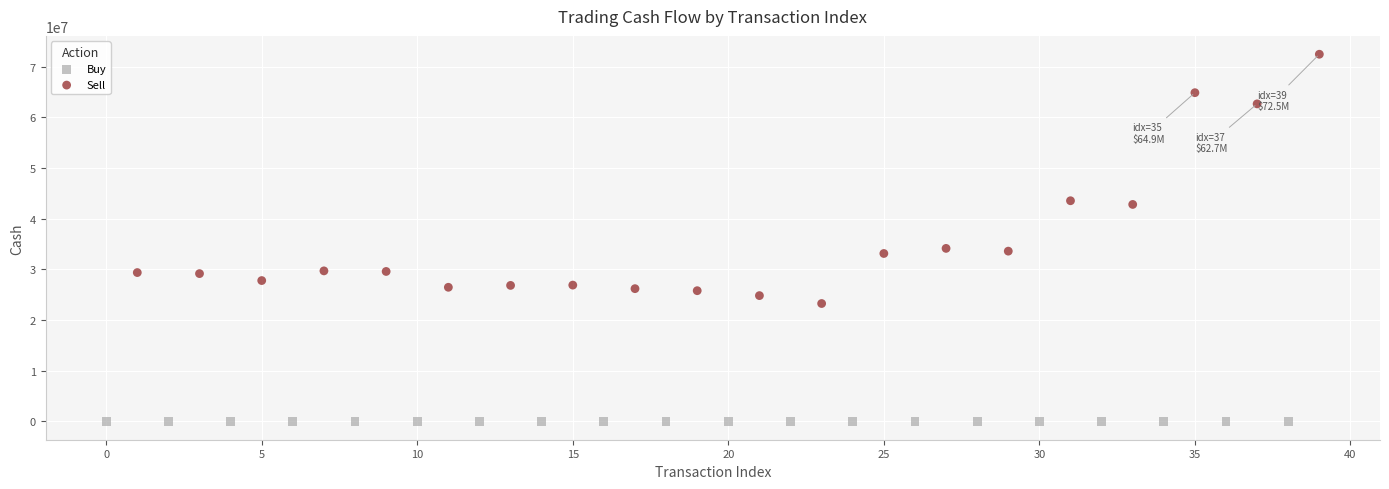

Which series contains the lowest Y value?

Buy